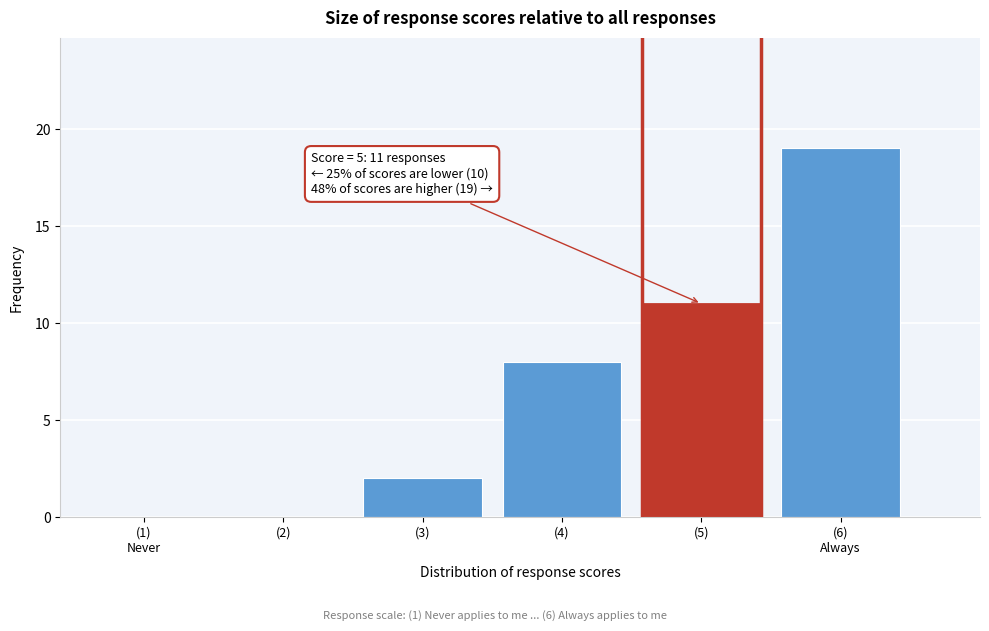

What is the maximum value shown in the chart?

19